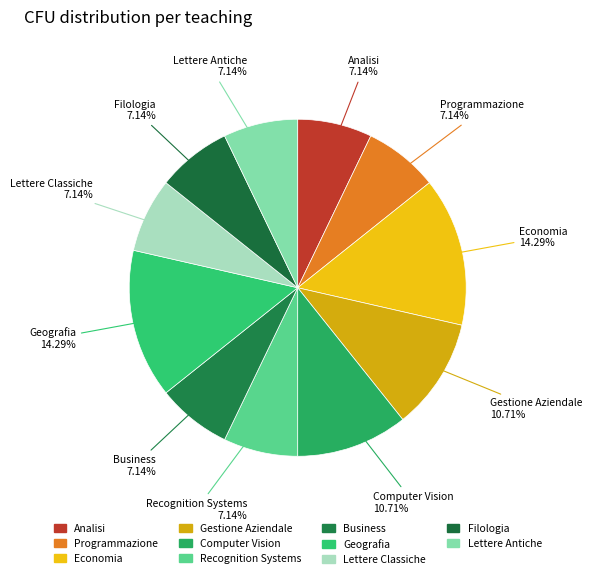

Which slice is the smallest?

Analisi